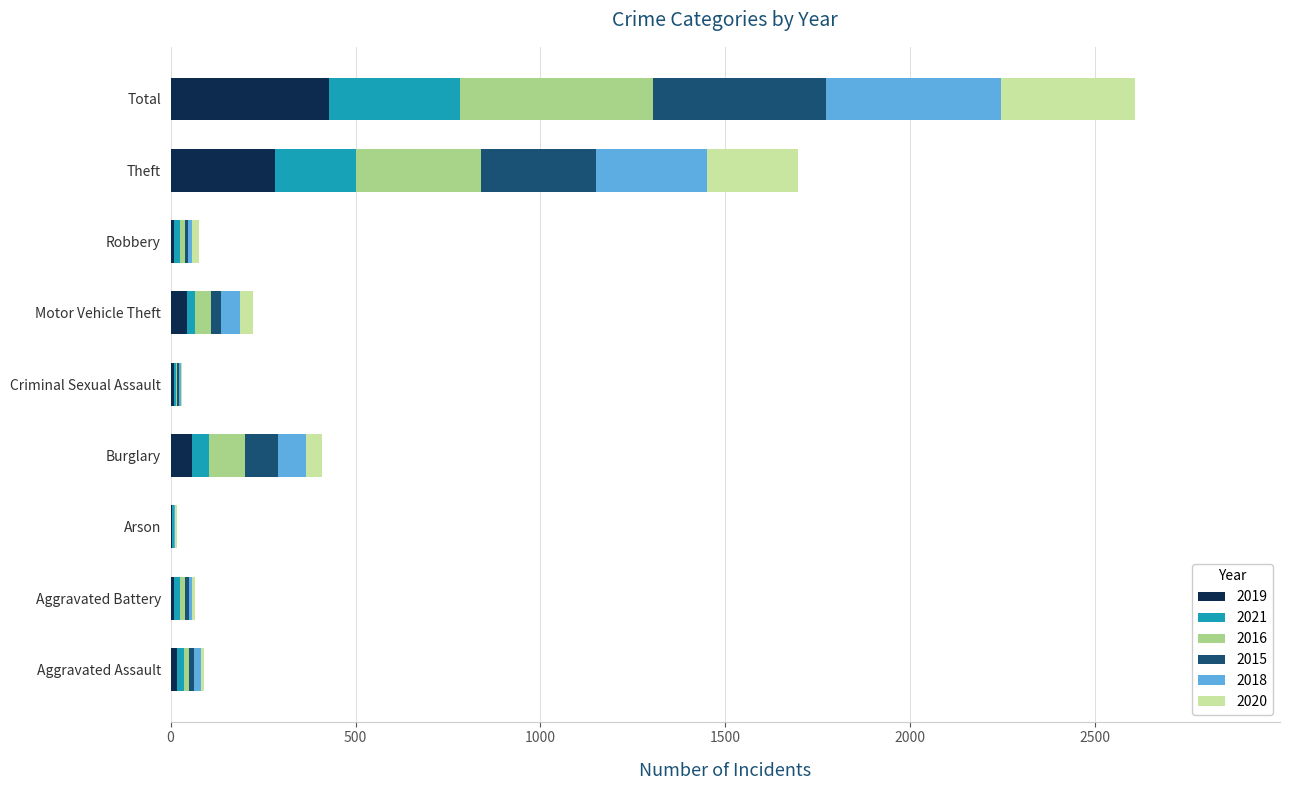

At which label does 2019 reach its peak?

Total